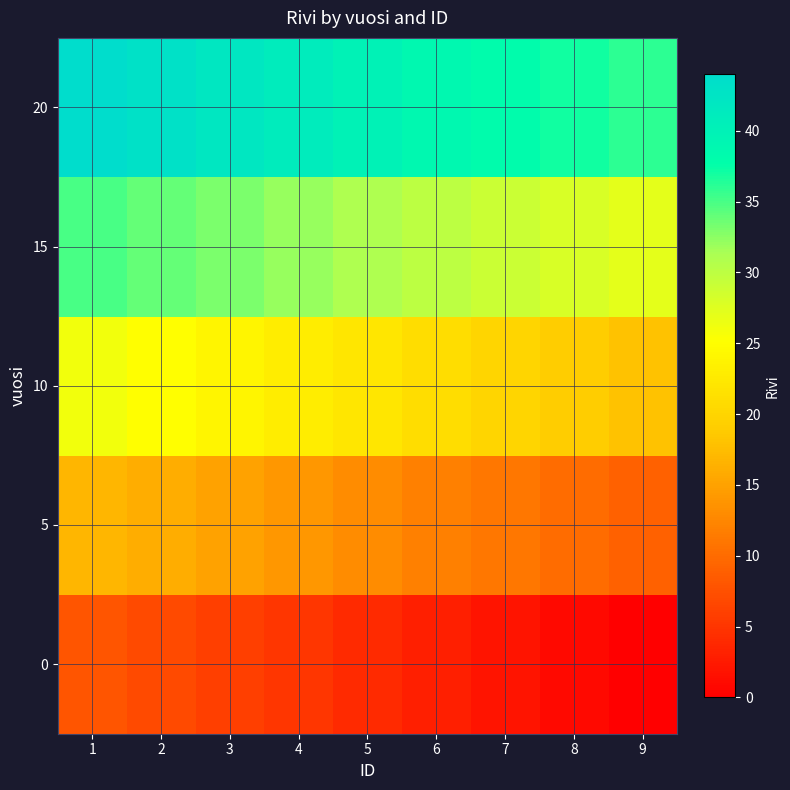

How many data points does each series have?

9